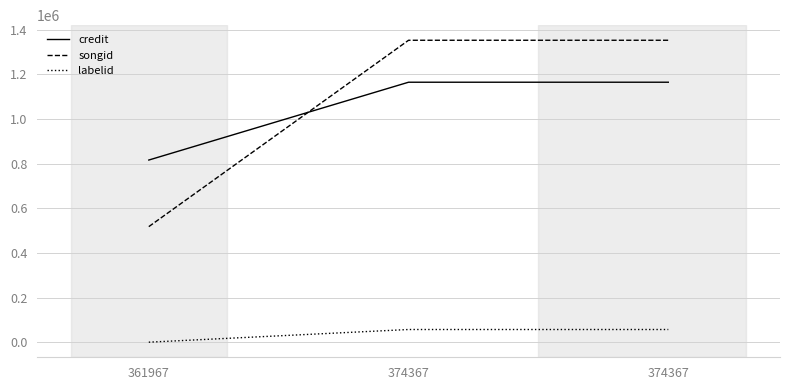

What are all the series names shown in the legend?

credit, songid, labelid